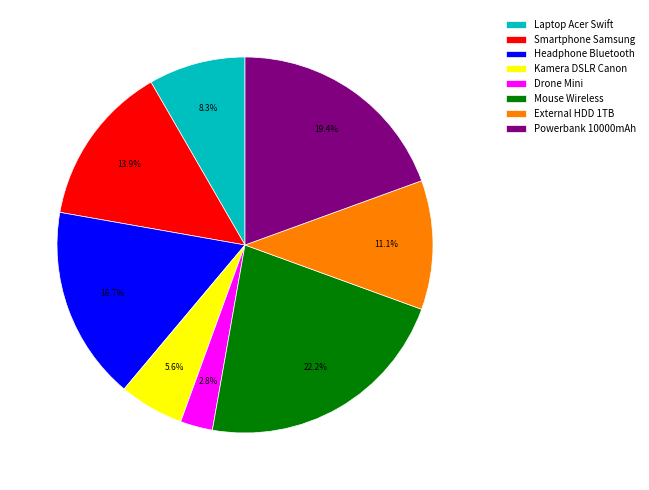

Between Kamera DSLR Canon and Mouse Wireless, which is larger?

Mouse Wireless